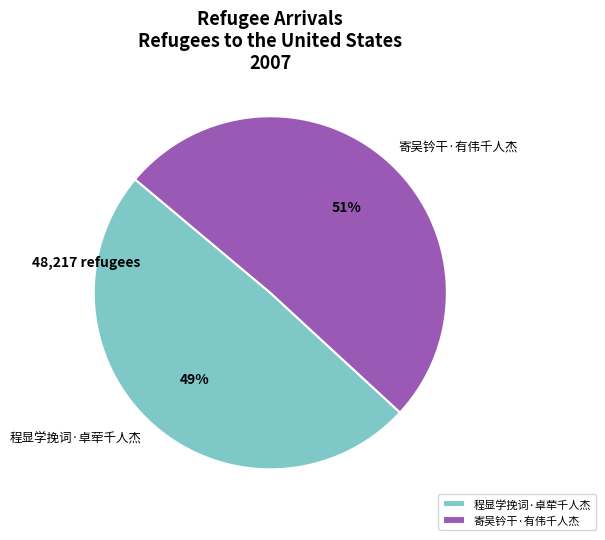

What percentage is the 寄吴钤干·有伟千人杰 slice, to the nearest percent?

51%